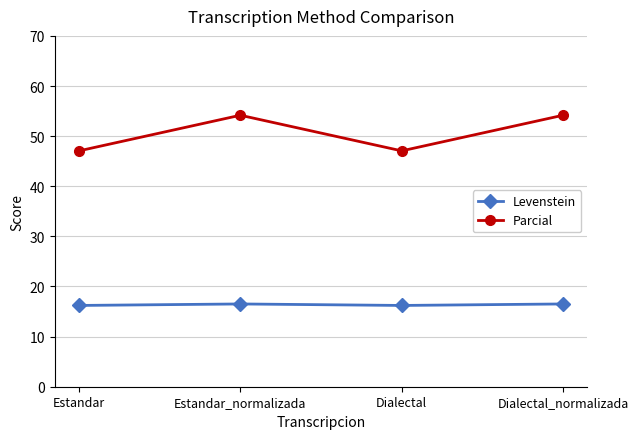

Where does the Parcial series first go above 54?

Estandar_normalizada